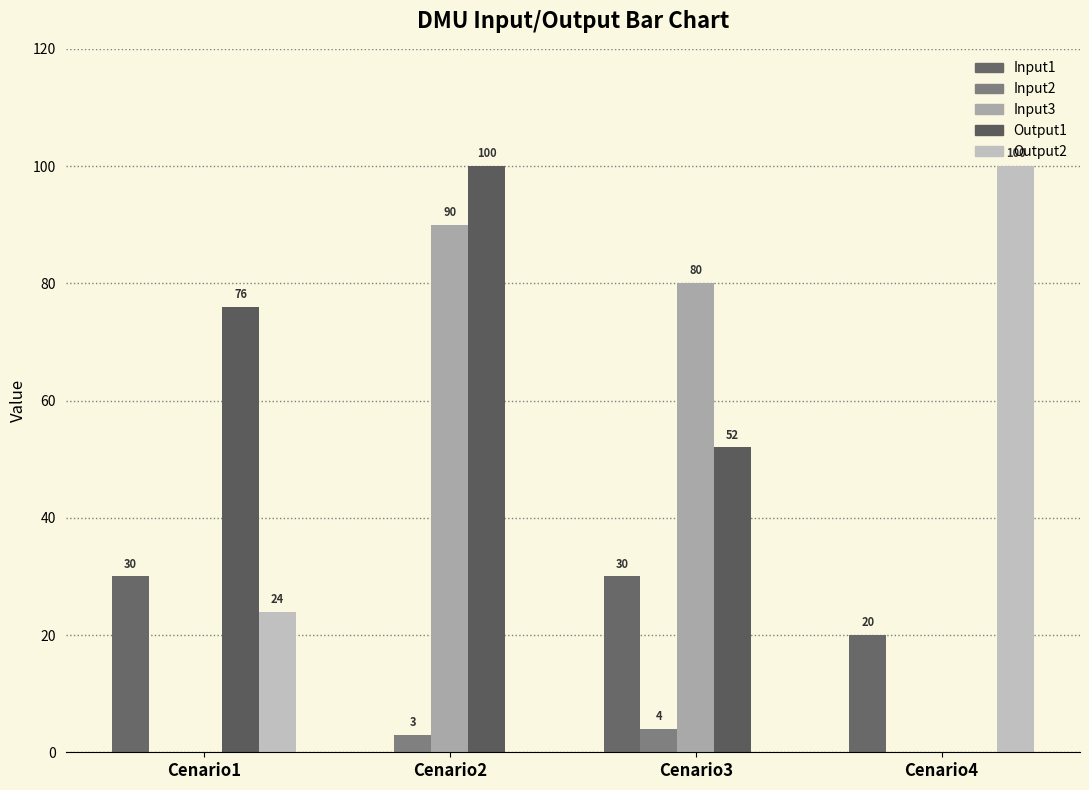

At which category is the sum across all series the highest?

Cenario2